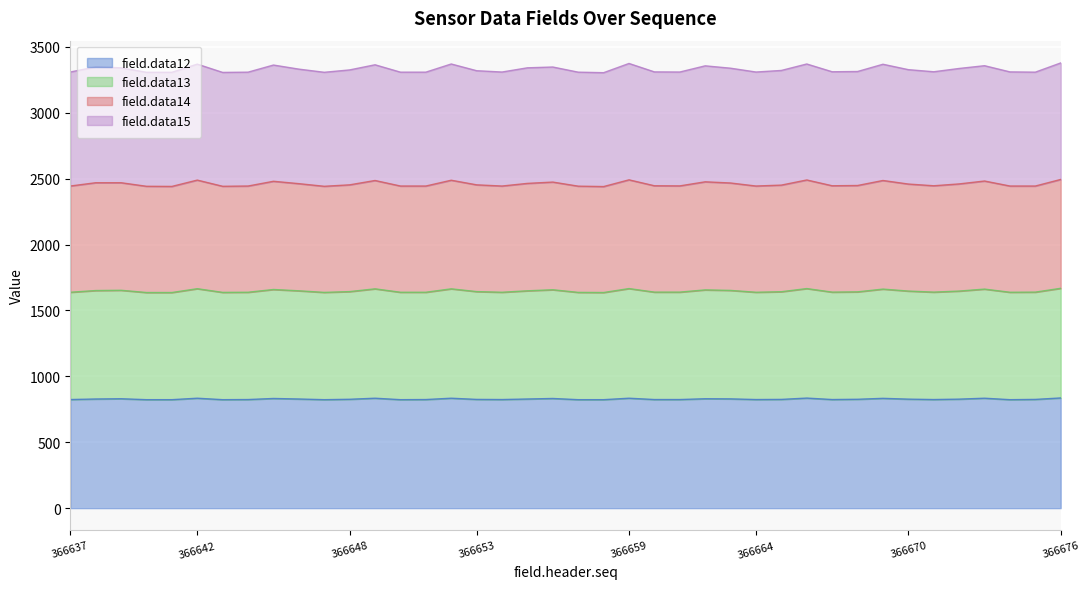

What are all the series names shown in the legend?

field.data12, field.data13, field.data14, field.data15